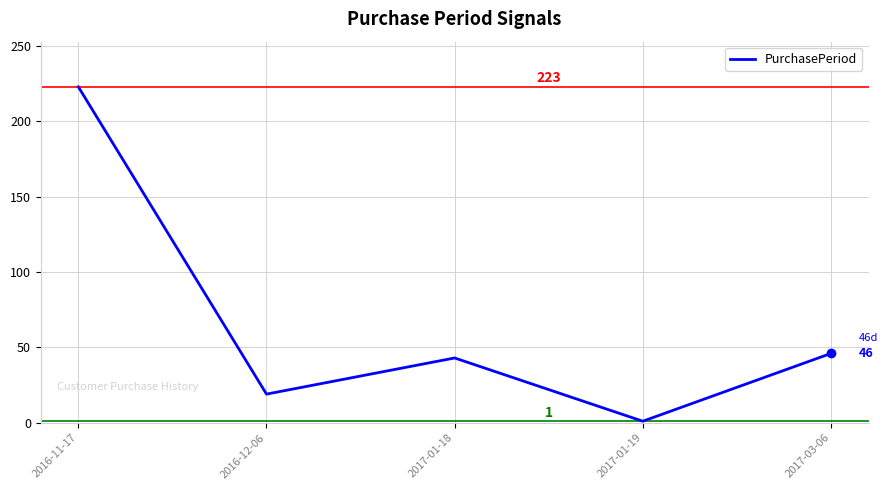

List the labels in order of value, smallest first.

2017-01-19, 2016-12-06, 2017-01-18, 2017-03-06, 2016-11-17